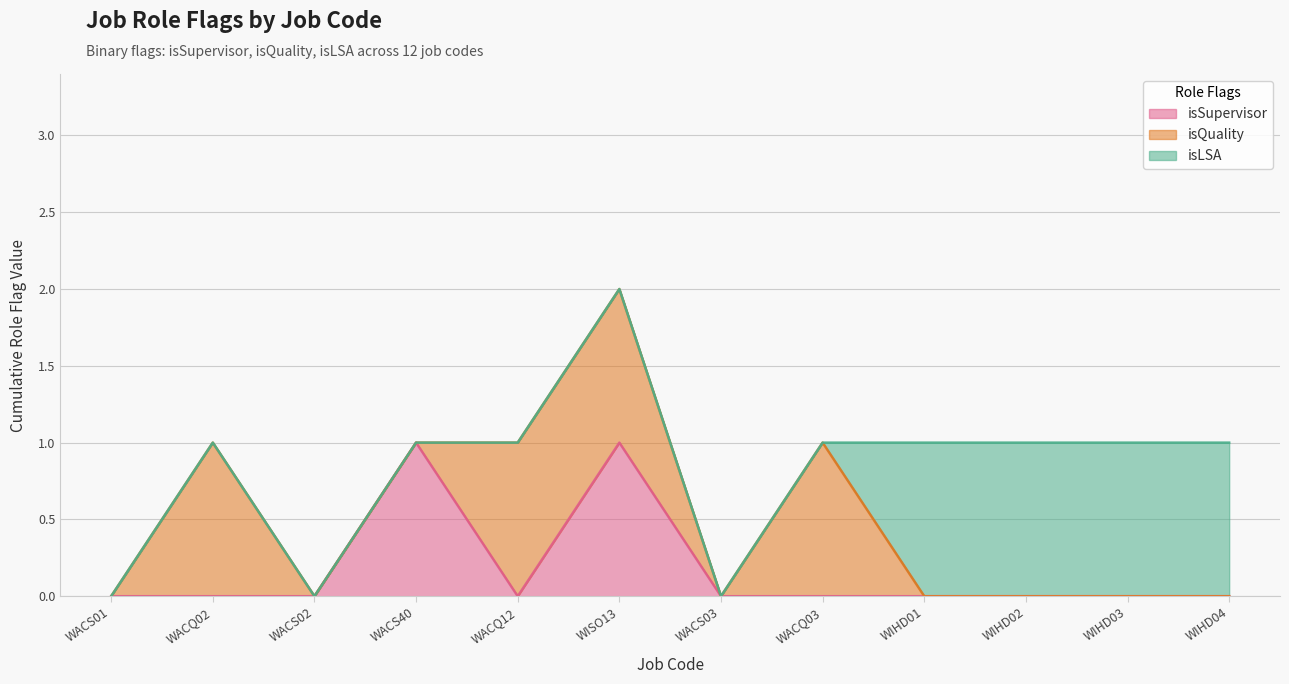

What is the sum of all isLSA values?

4